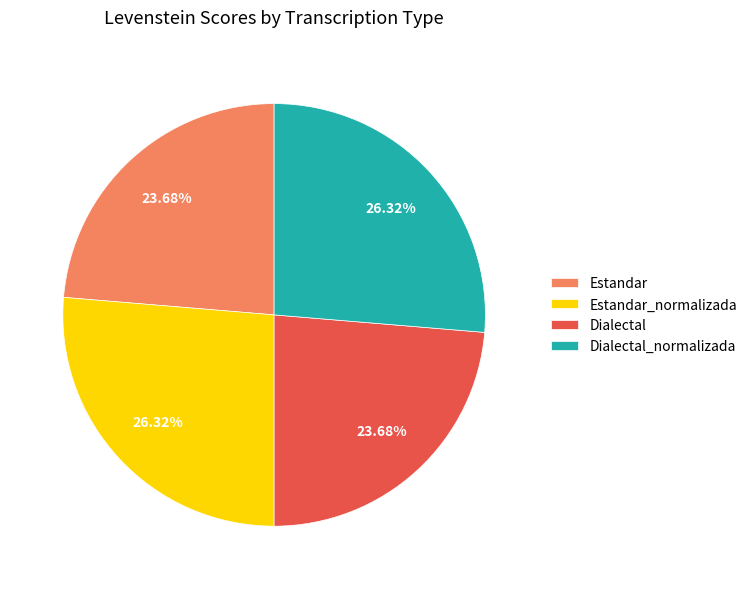

What portion of the pie excludes Dialectal_normalizada?

73.7%